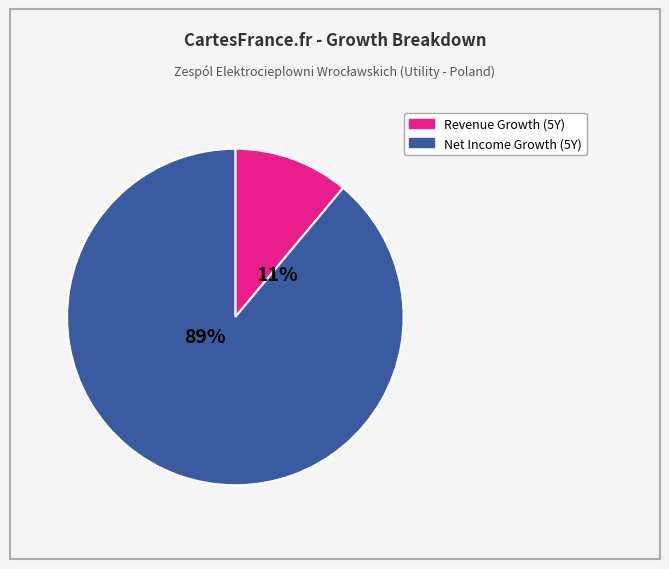

Count the number of slices in the pie.

2